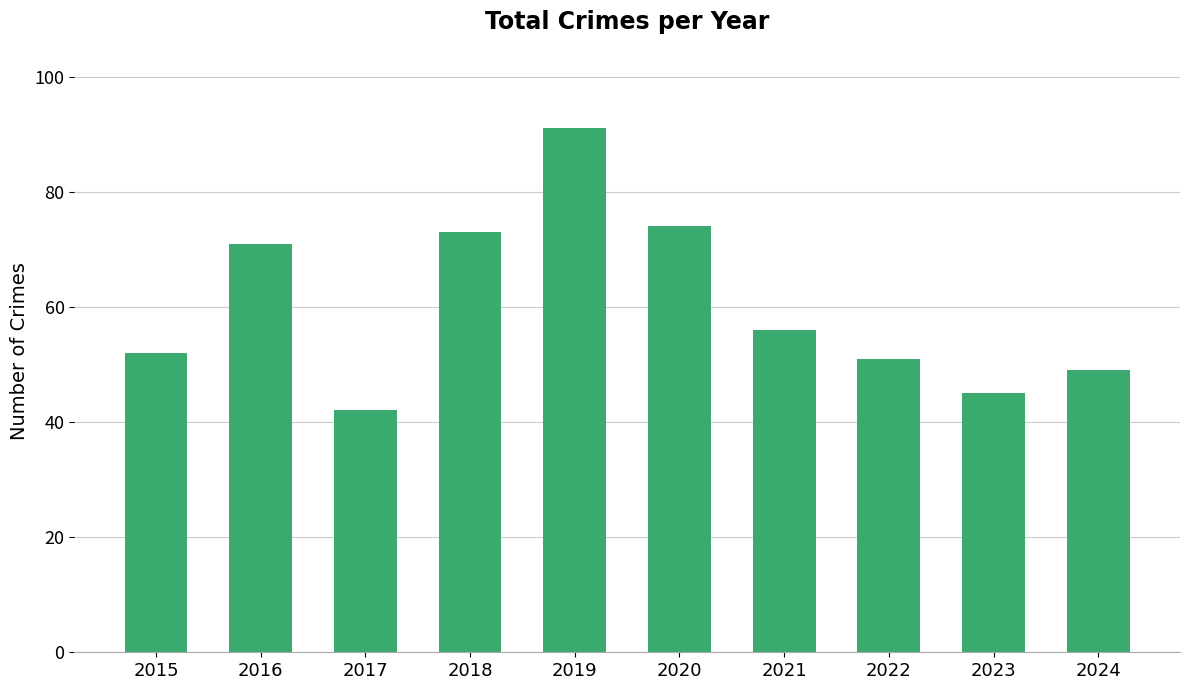

How many values are below 56?

5